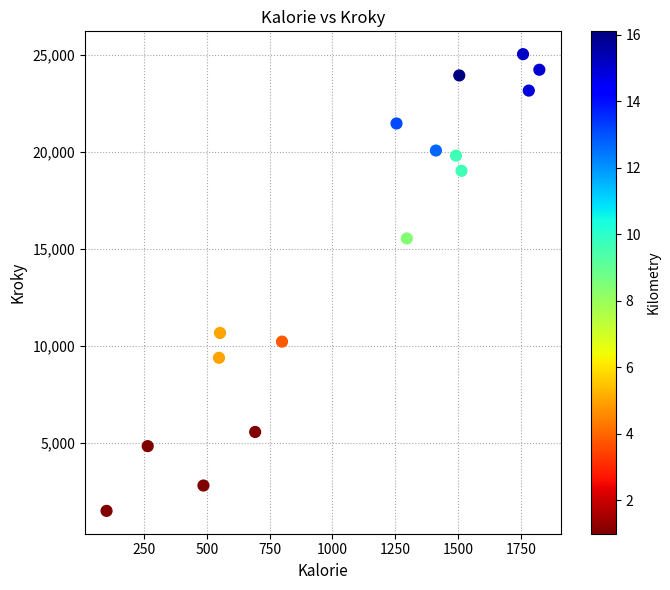

What Y value in the scatter plot is closest to 13268?

15540